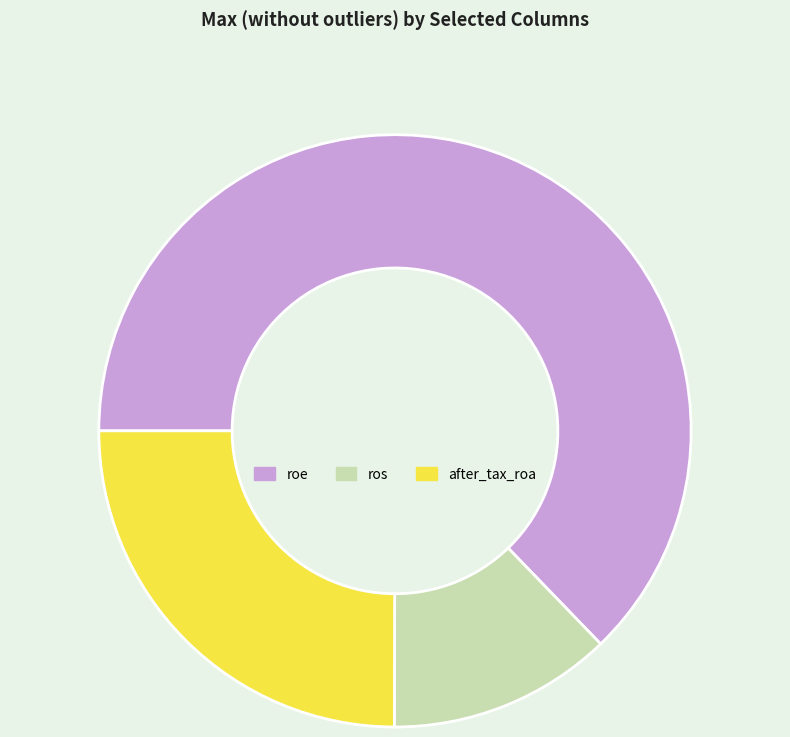

Is it true that after_tax_roa is 25% of the pie?

True